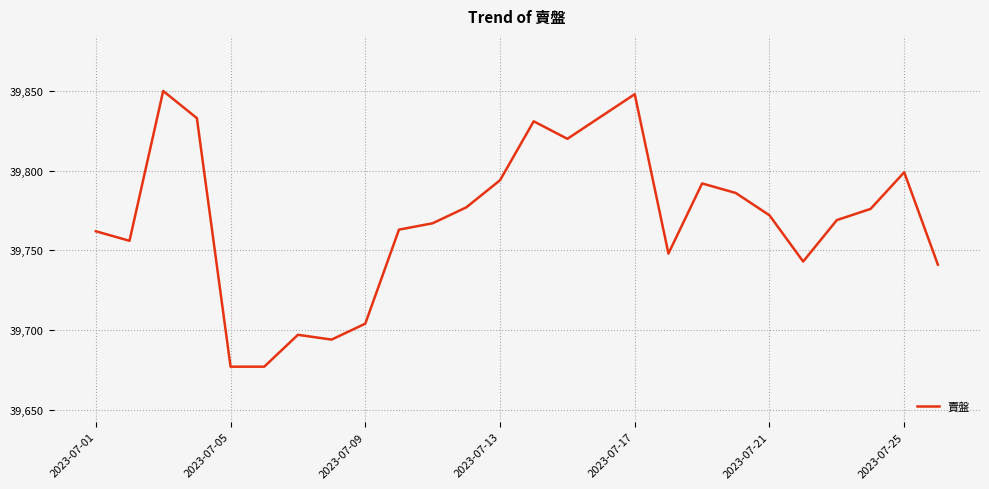

What is the greatest value displayed?

39850